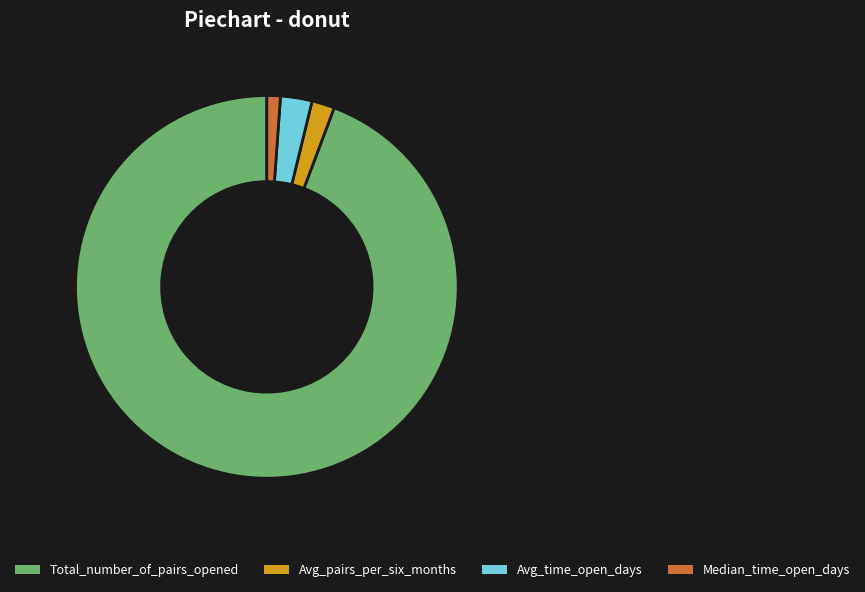

Do Avg_pairs_per_six_months and Avg_time_open_days together represent more than half of the pie?

No